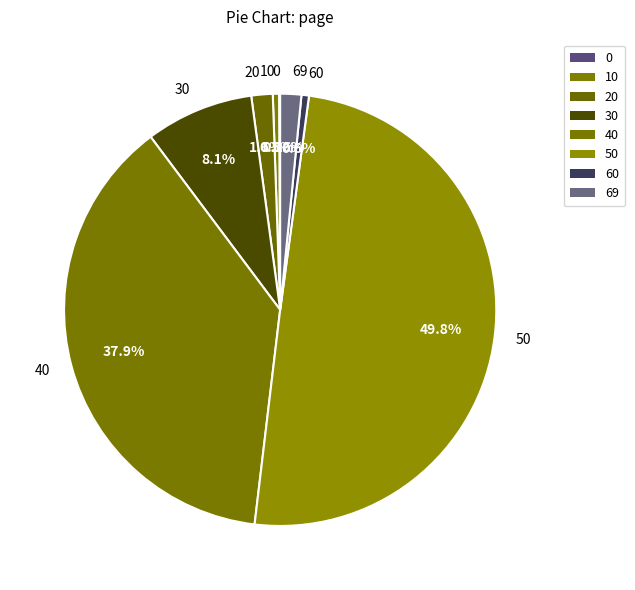

To the nearest percent, what percentage of the pie is 69?

2%